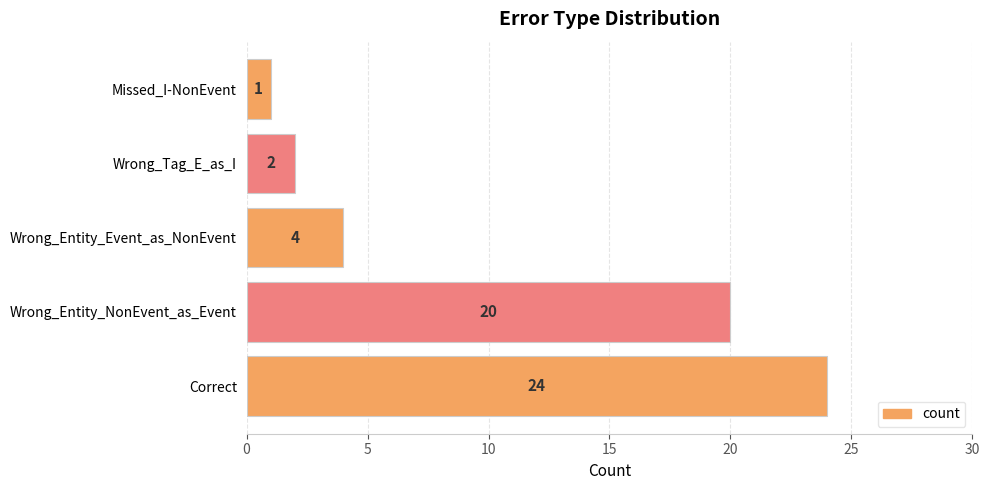

Reading top to bottom, what are all the values shown in this chart?

Missed_I-NonEvent=1	Wrong_Tag_E_as_I=2	Wrong_Entity_Event_as_NonEvent=4	Wrong_Entity_NonEvent_as_Event=20	Correct=24